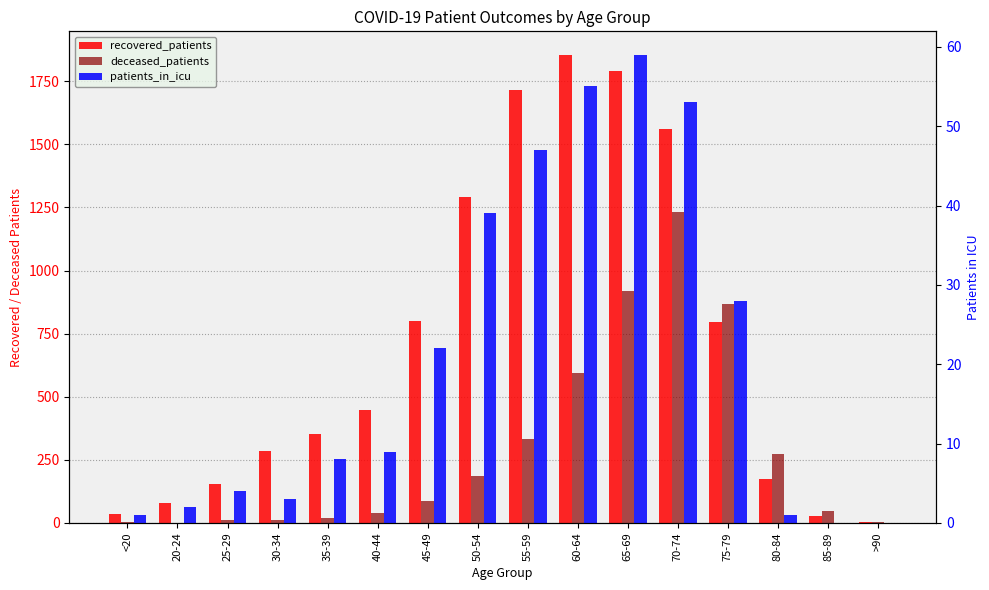

What is the difference between the maximum and second lowest values in the deceased_patients series?

1230